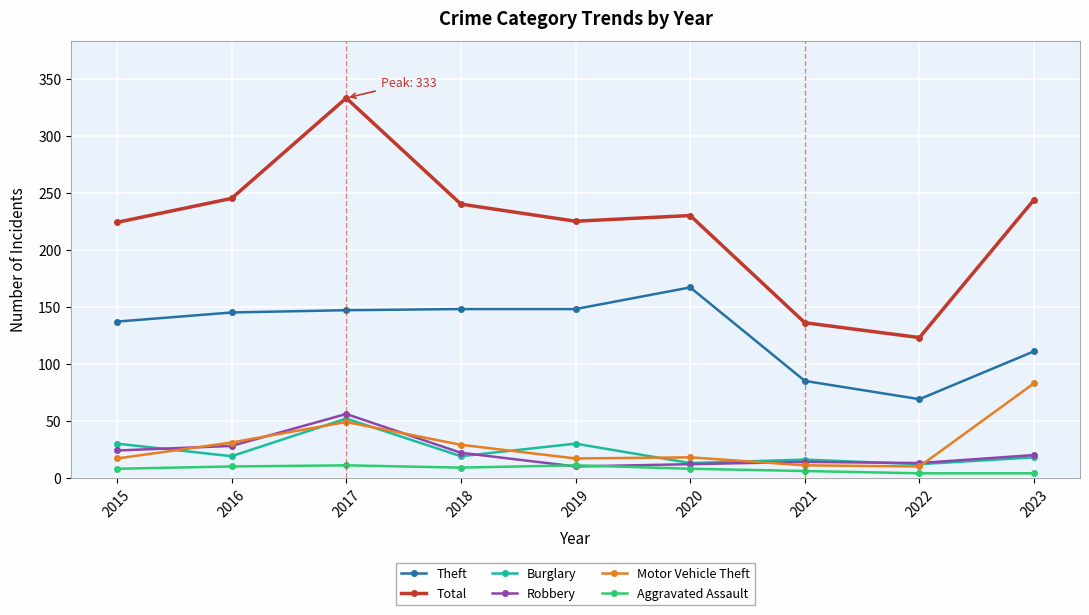

Where is Theft nearest to the value 118?

2023